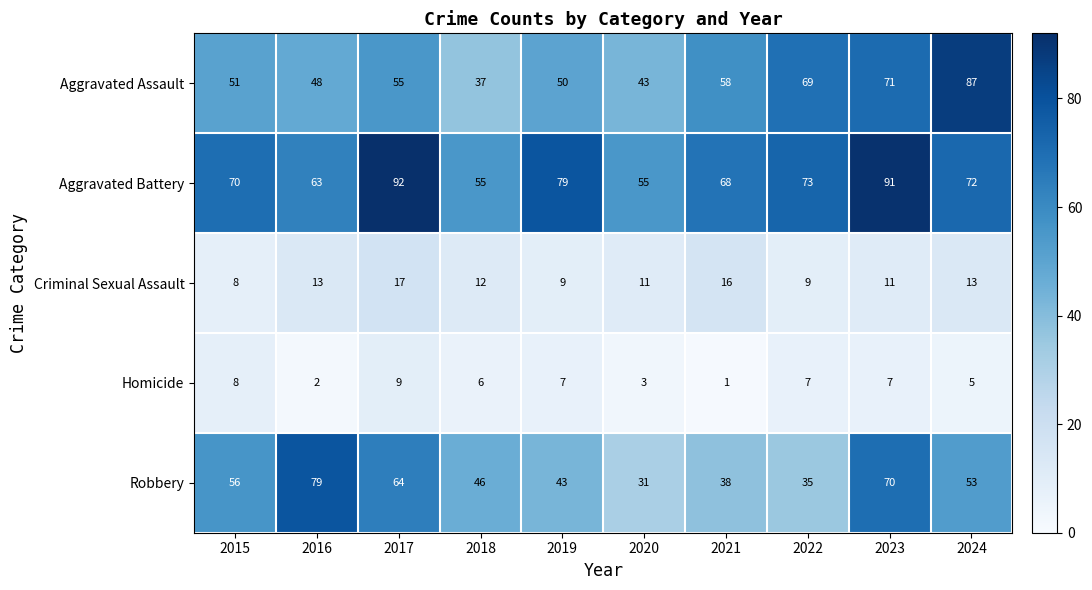

What is the difference between the highest and lowest values at 2018?

49